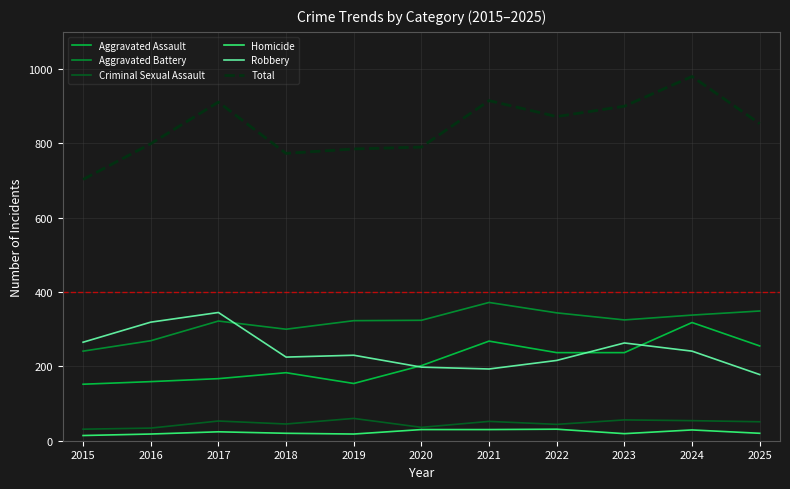

True or false: Total and Homicide cross at least once.

False